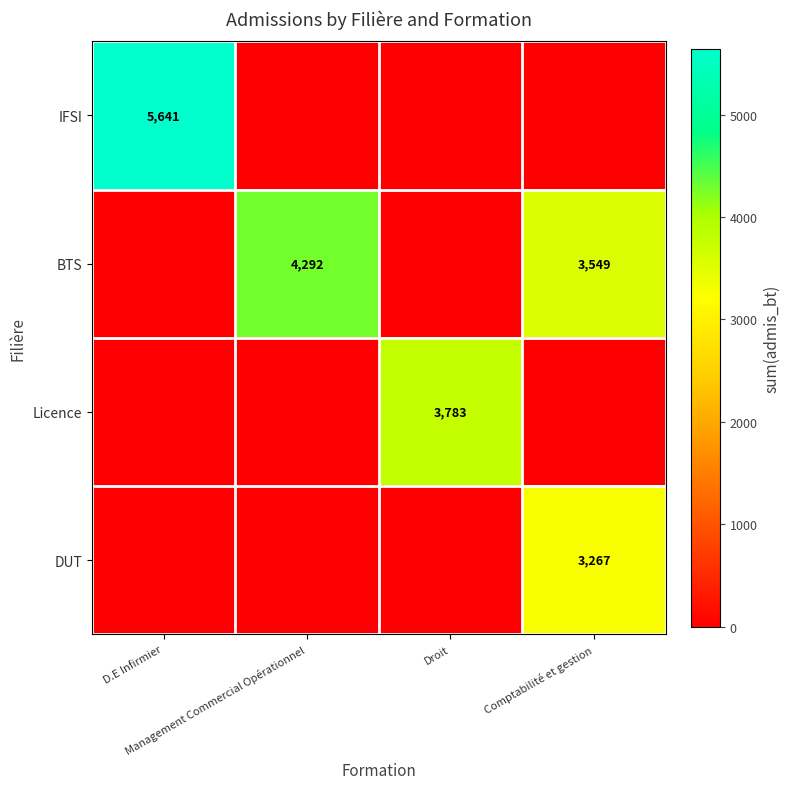

At how many categories does at least one series exceed 2290?

4